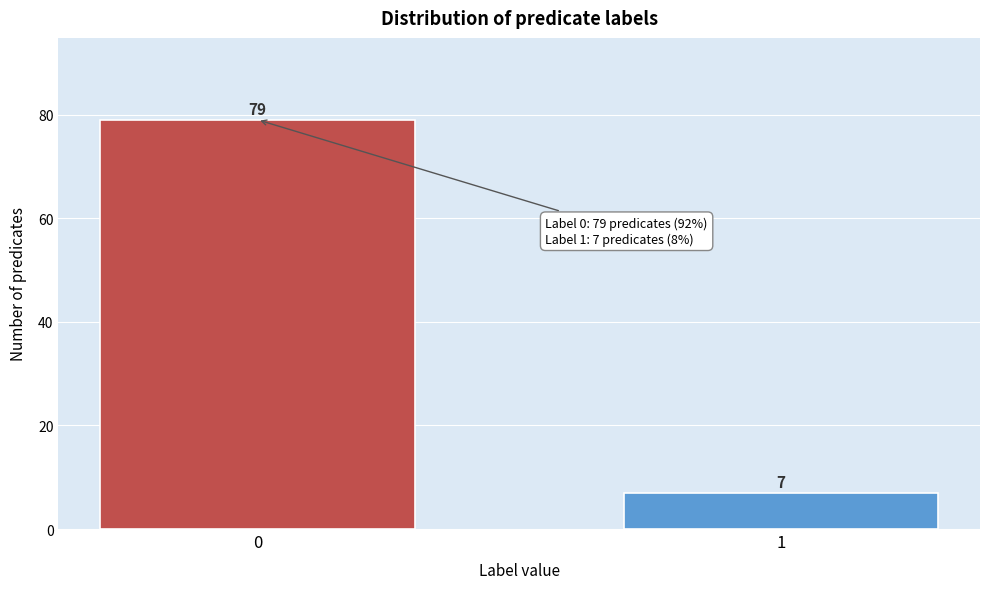

Reading right to left, list all the values displayed in this chart.

1=7	0=79